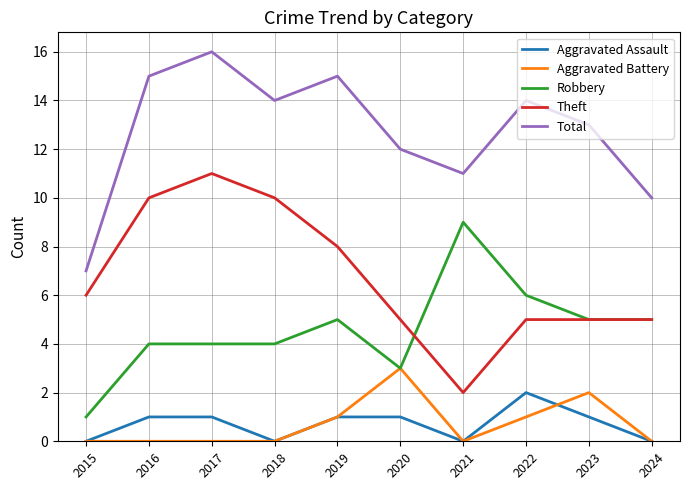

What is the total value across all series at 2024?

20